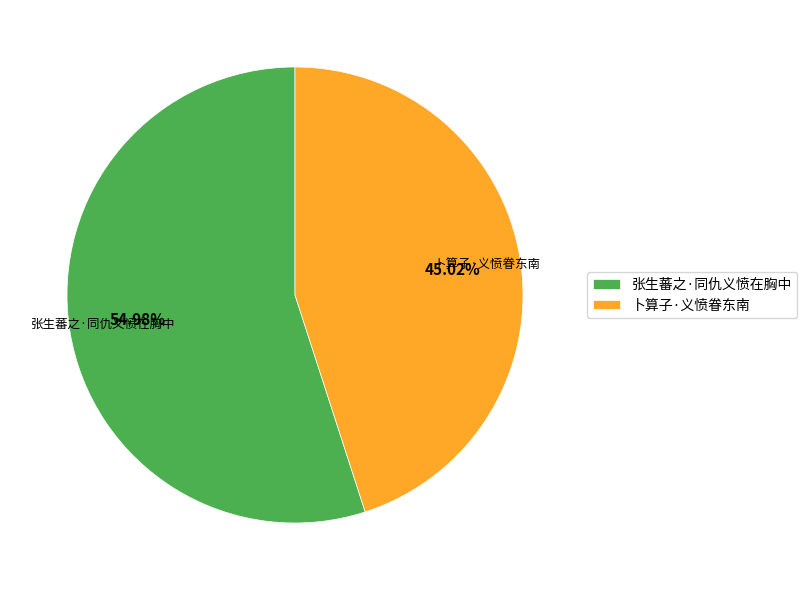

Is it true that 张生蕃之·同仇义愤在胸中 is 60% of the pie?

False